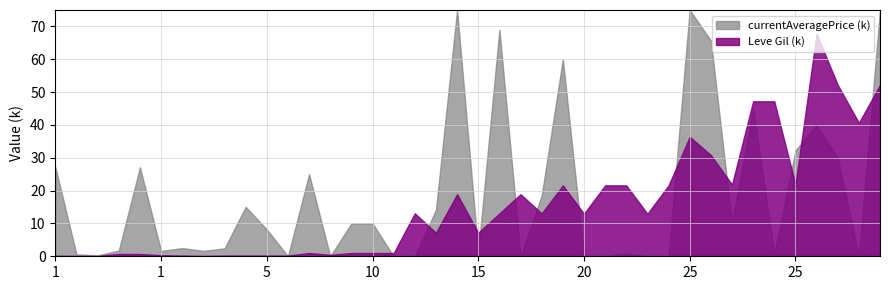

How many lines are shown in the chart?

2